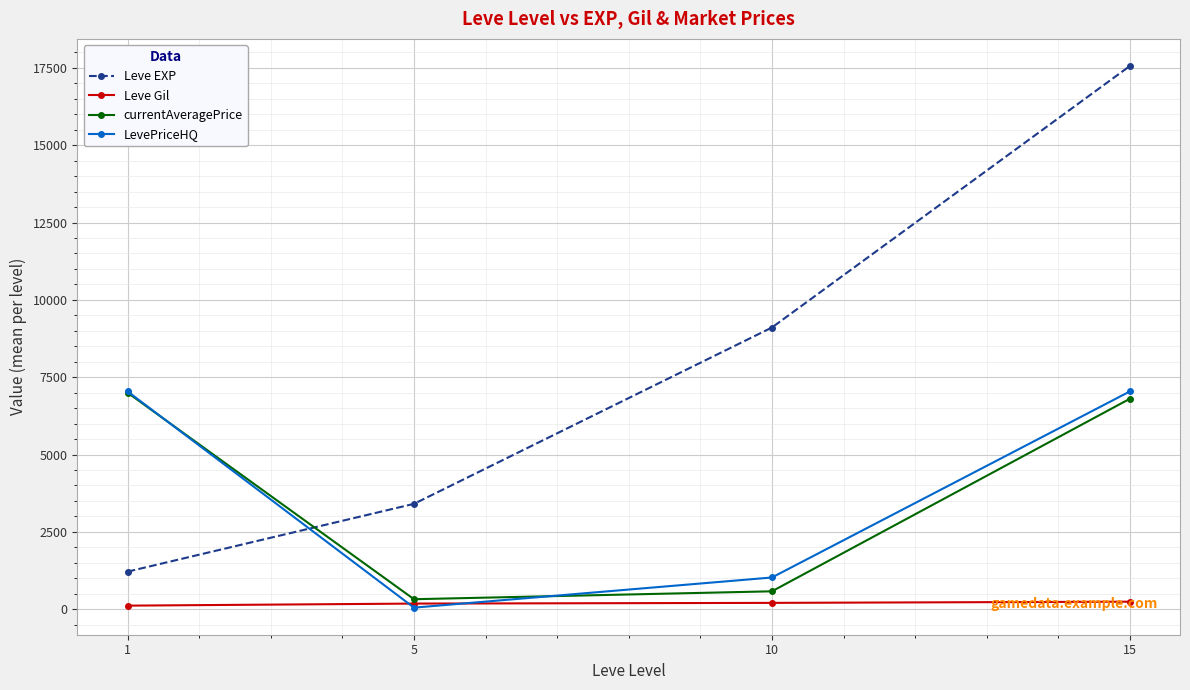

List the labels in order of Leve EXP value, smallest first.

1, 5, 10, 15